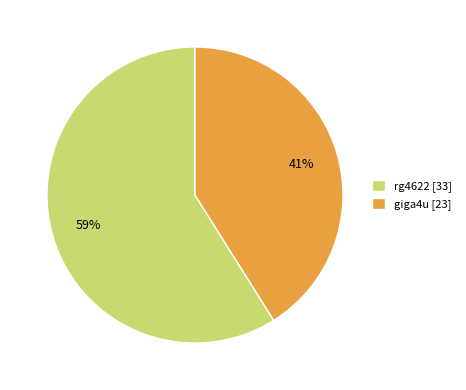

Between rg4622 and giga4u, which is larger?

rg4622